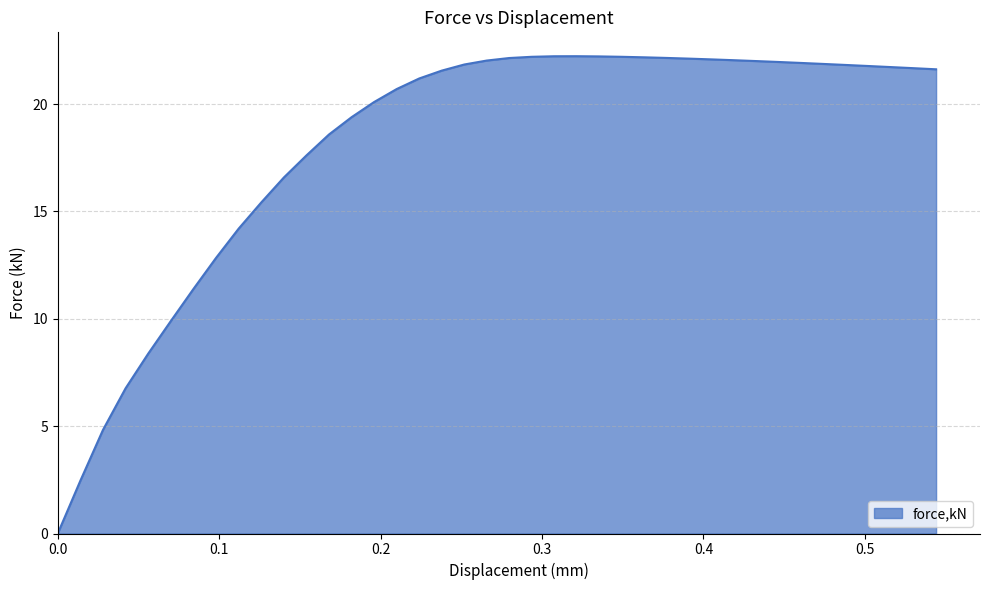

What is the maximum value shown in the chart?

22.2